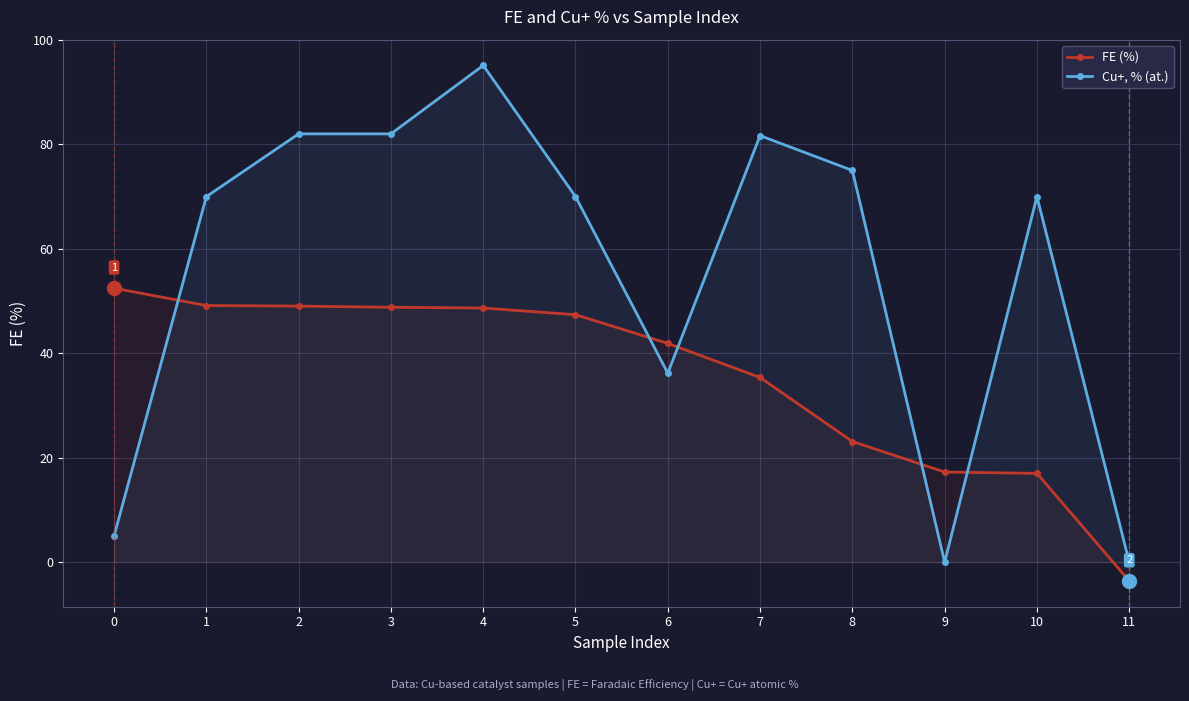

Between 10 and 4, which is larger?

4